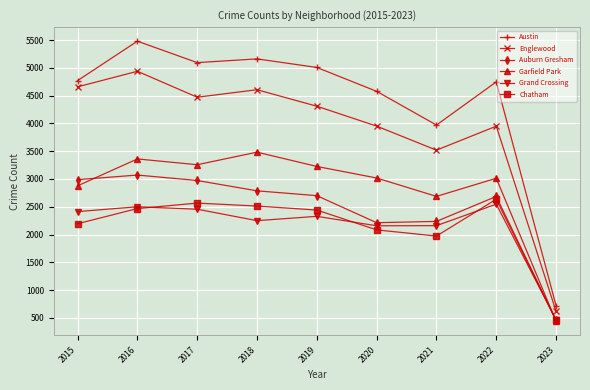

True or false: Englewood and Auburn Gresham cross at least once.

False